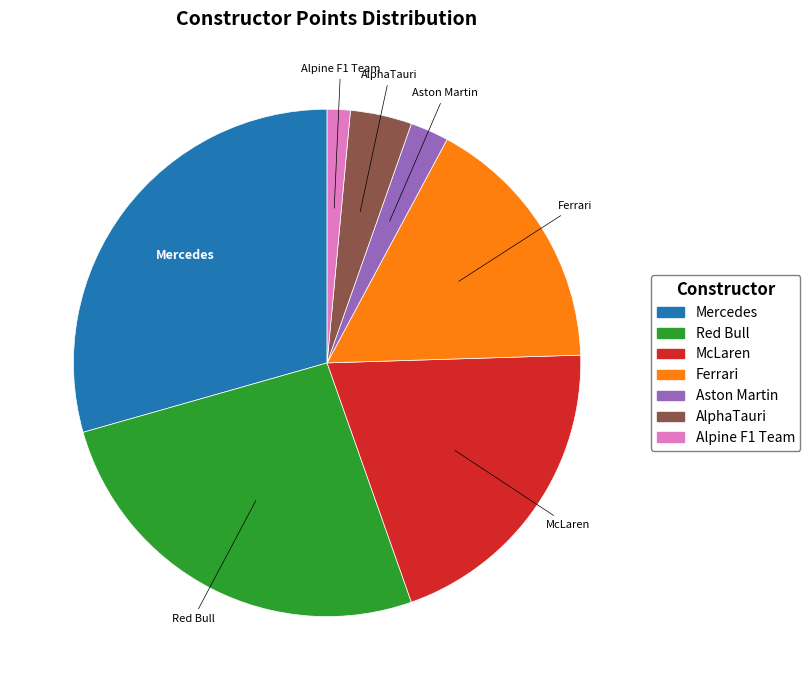

Is there any slice that represents more than half of the pie?

No